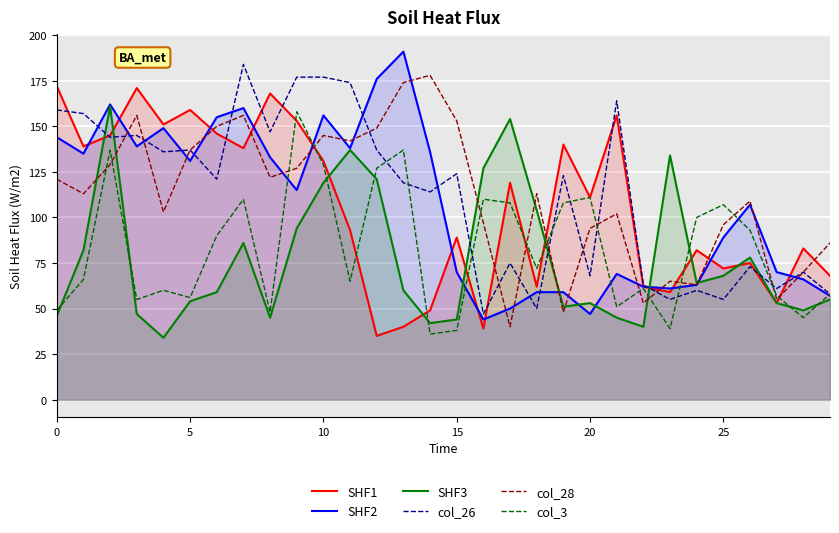

True or false: col_3 has a value of 192 at 25.

False